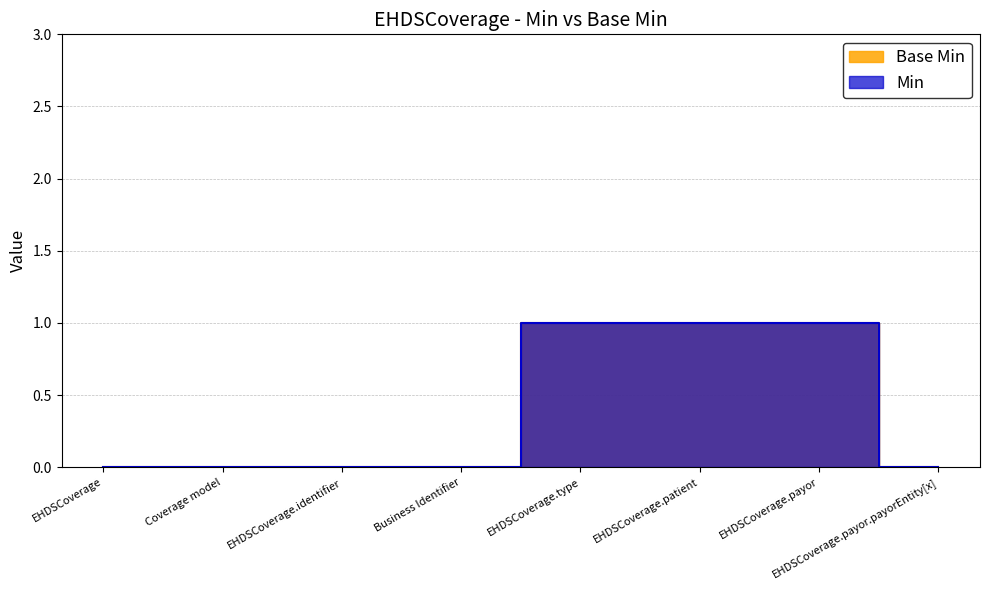

Reading left to right, transcribe all the data shown in this chart.

Min: EHDSCoverage=0	Coverage model=0	EHDSCoverage.identifier=0	Business Identifier=0	EHDSCoverage.type=1	EHDSCoverage.patient=1	EHDSCoverage.payor=1	EHDSCoverage.payor.payorEntity[x]=0
Base Min: EHDSCoverage=0	Coverage model=0	EHDSCoverage.identifier=0	Business Identifier=0	EHDSCoverage.type=1	EHDSCoverage.patient=1	EHDSCoverage.payor=1	EHDSCoverage.payor.payorEntity[x]=0